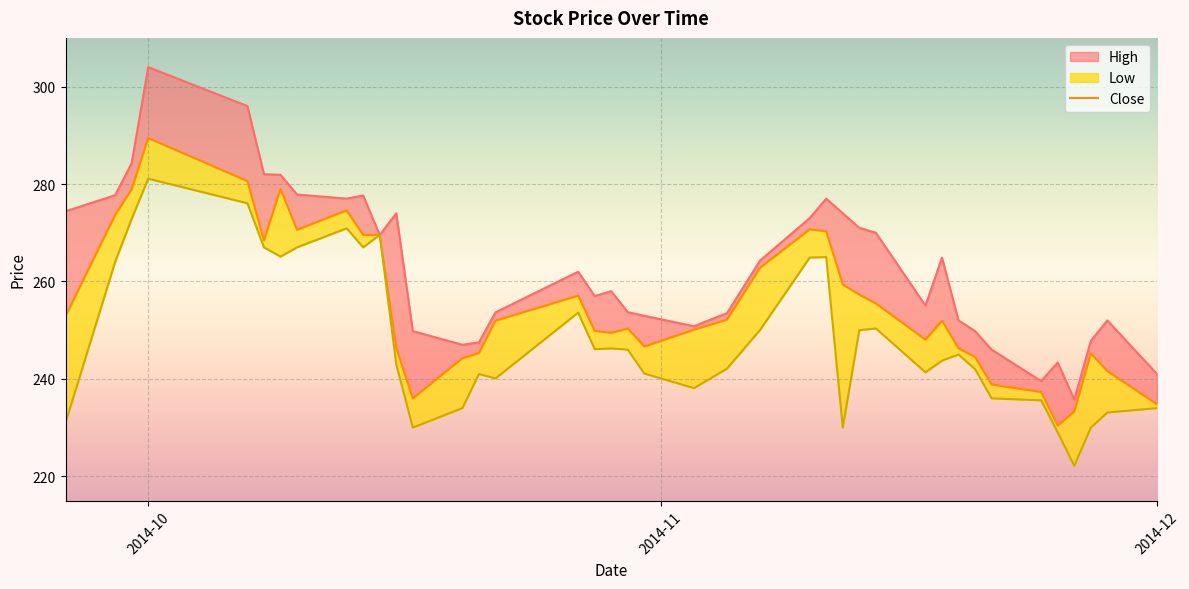

What is the total value across all series at 2014-10?

874.6